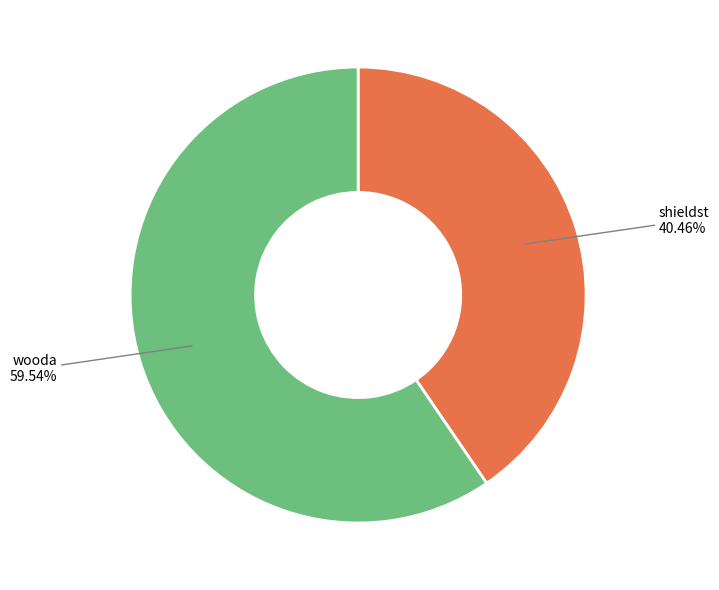

Does any single category account for the majority?

Yes